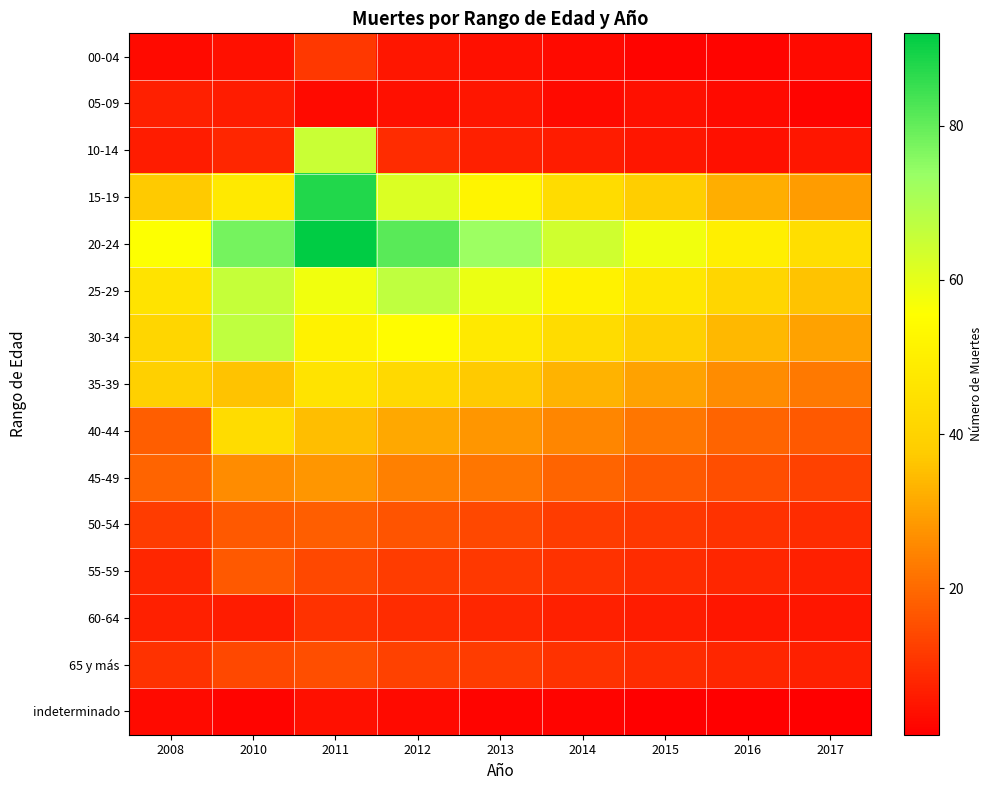

Which series has the largest total across all categories?

20-24